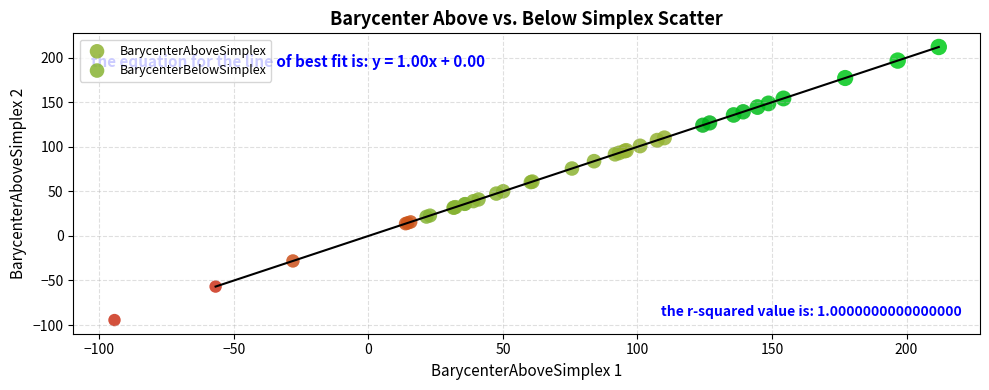

What are all the series names shown in the legend?

BarycenterAboveSimplex, BarycenterBelowSimplex